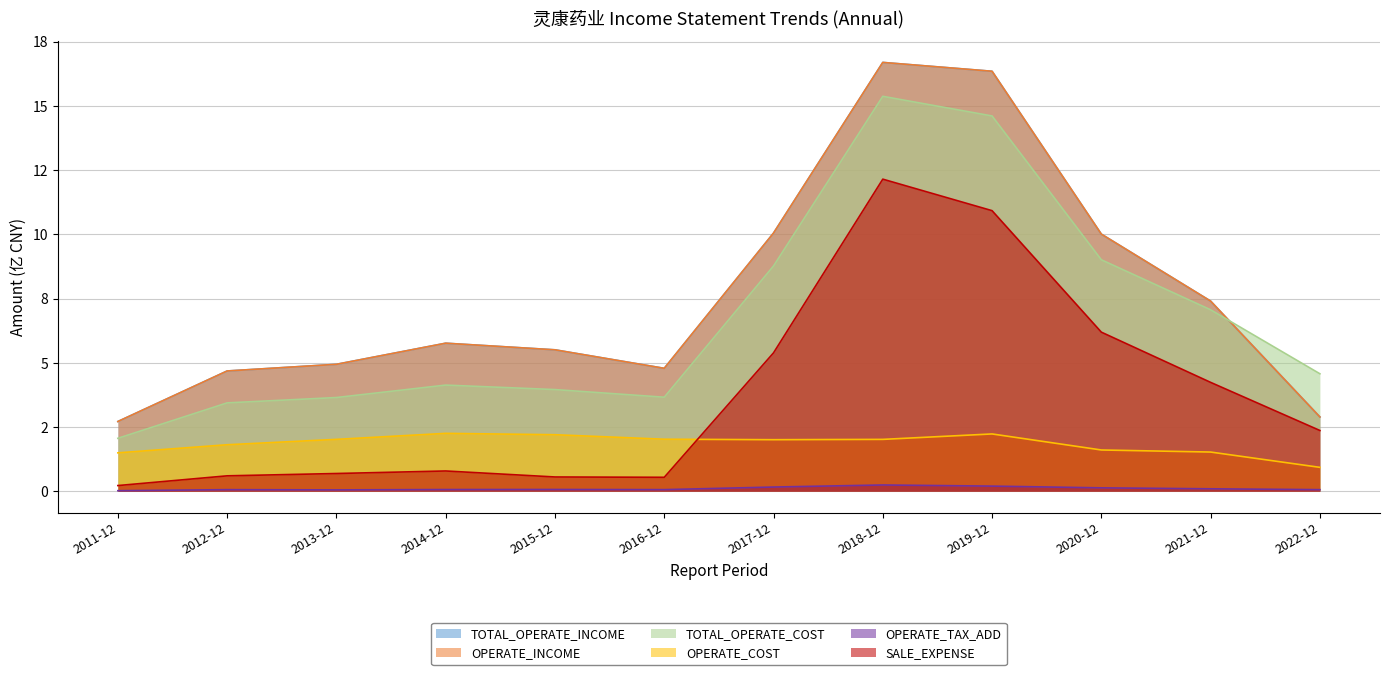

True or false: TOTAL_OPERATE_INCOME has a value of 2.7 at 2011-12.

True